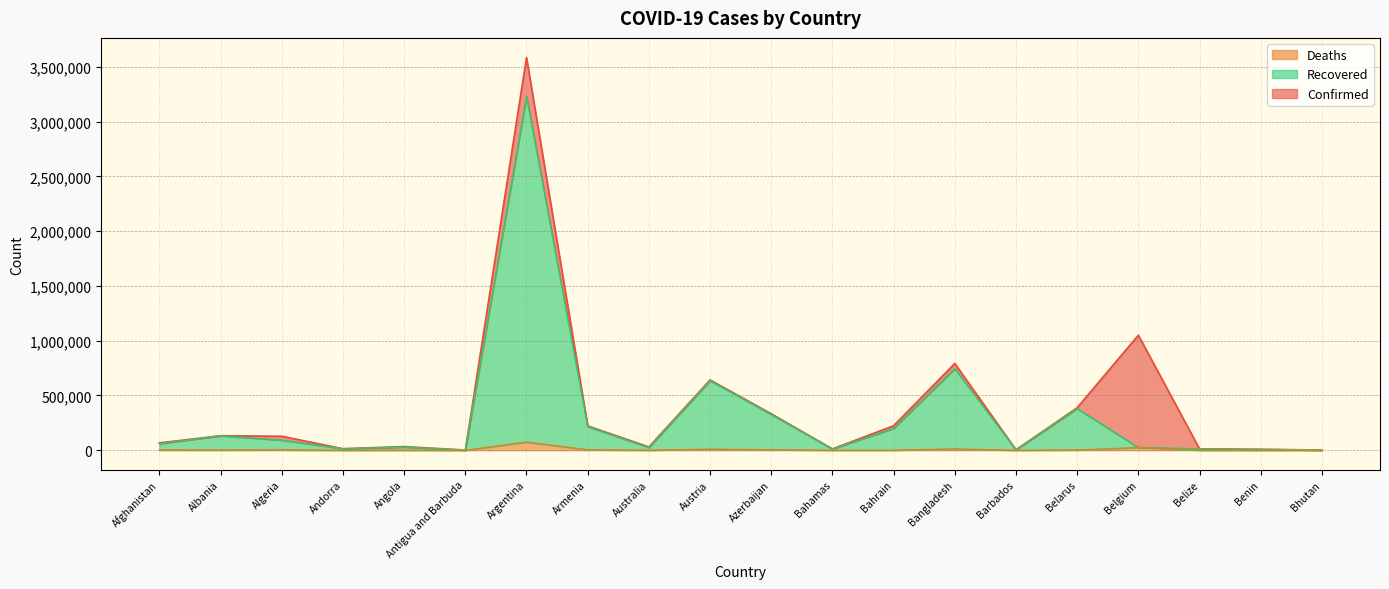

Is it true that Confirmed equals 66903 at Afghanistan?

True